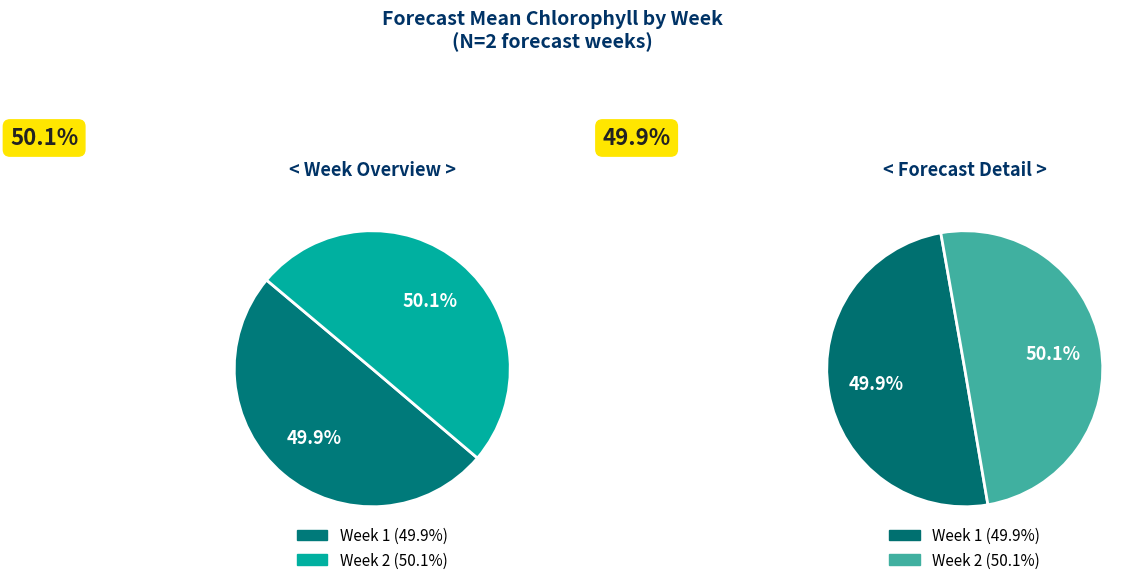

Does any single category account for the majority?

Yes